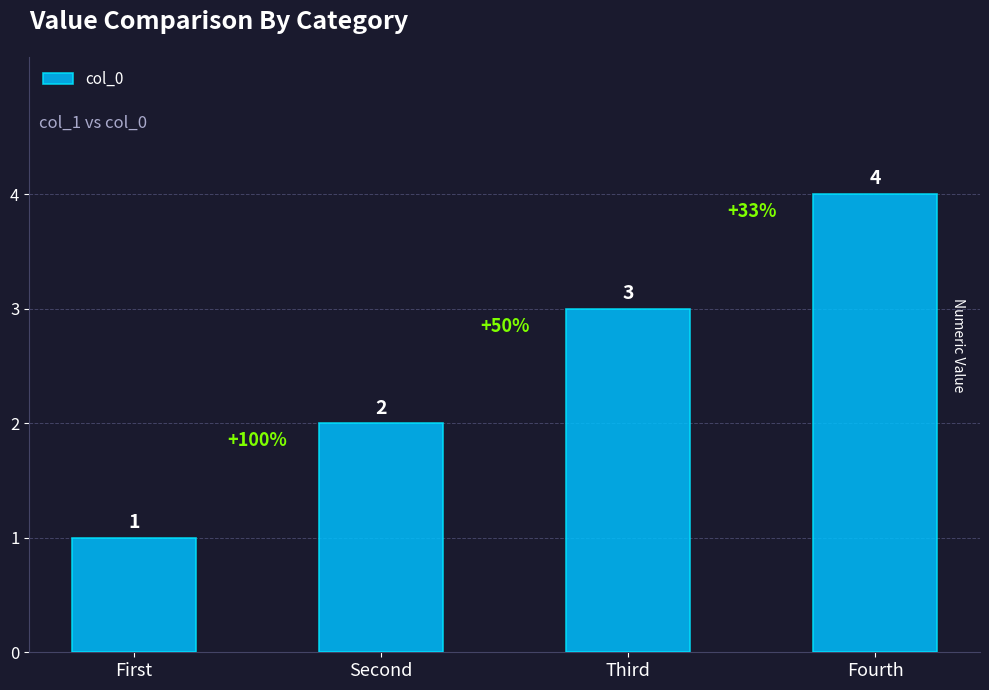

Is it true that the value at Fourth is 6?

False